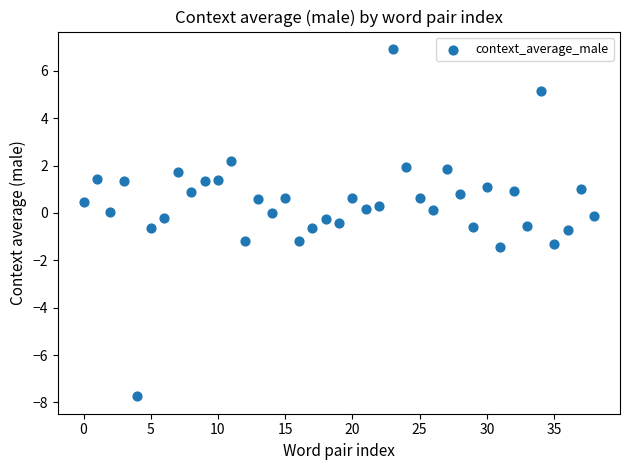

What is the range of Y values (max minus min)?

14.7